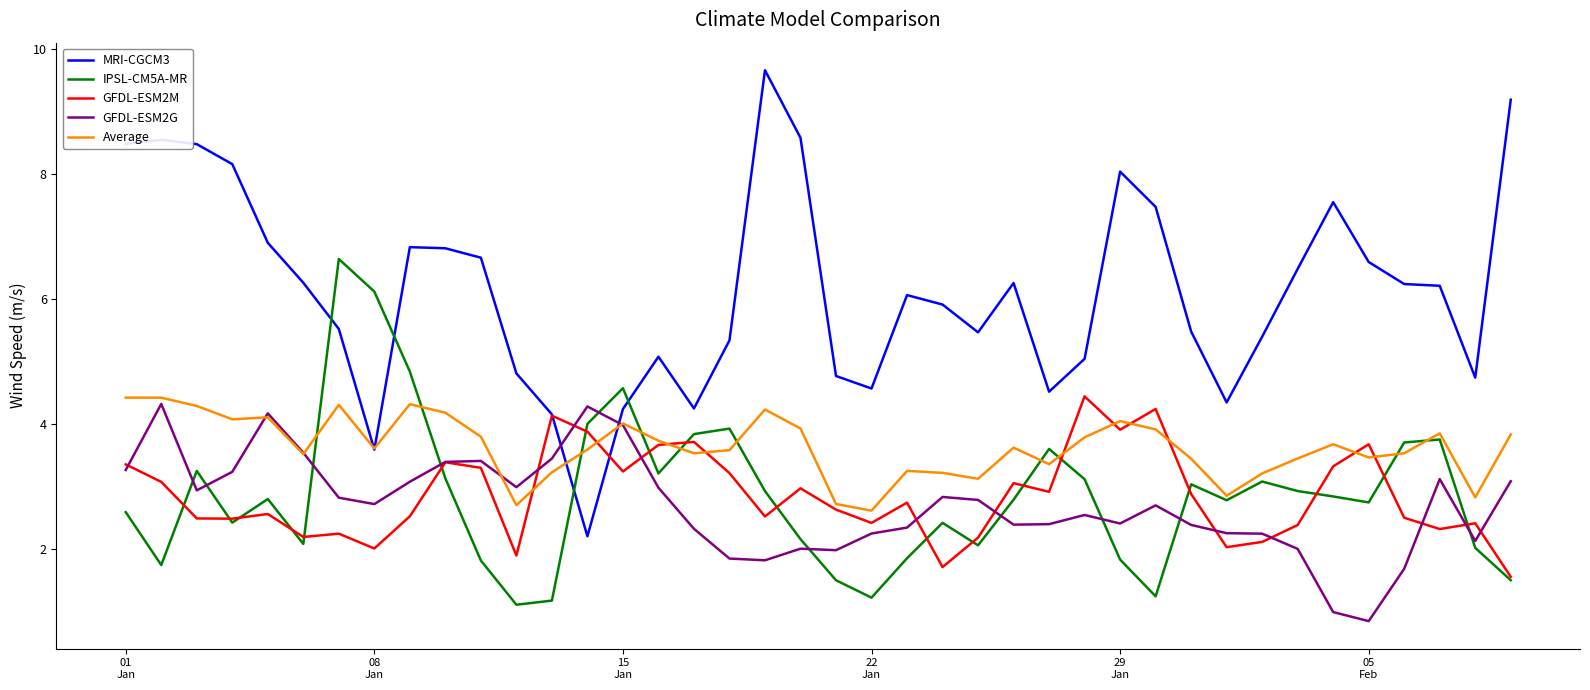

What is the highest value of the Average series?

4.4